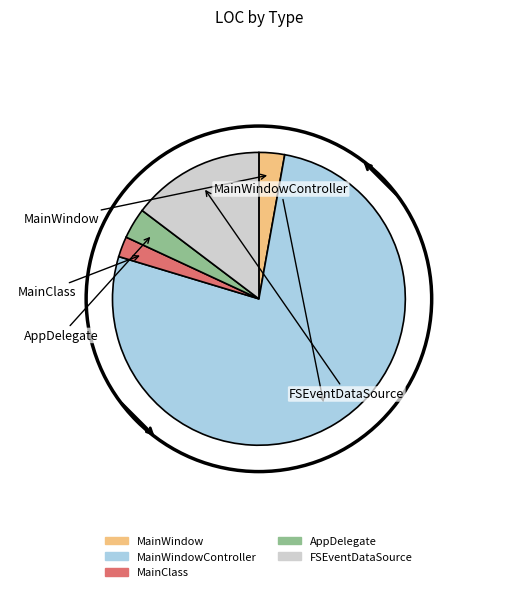

Is there a majority slice in this chart?

Yes